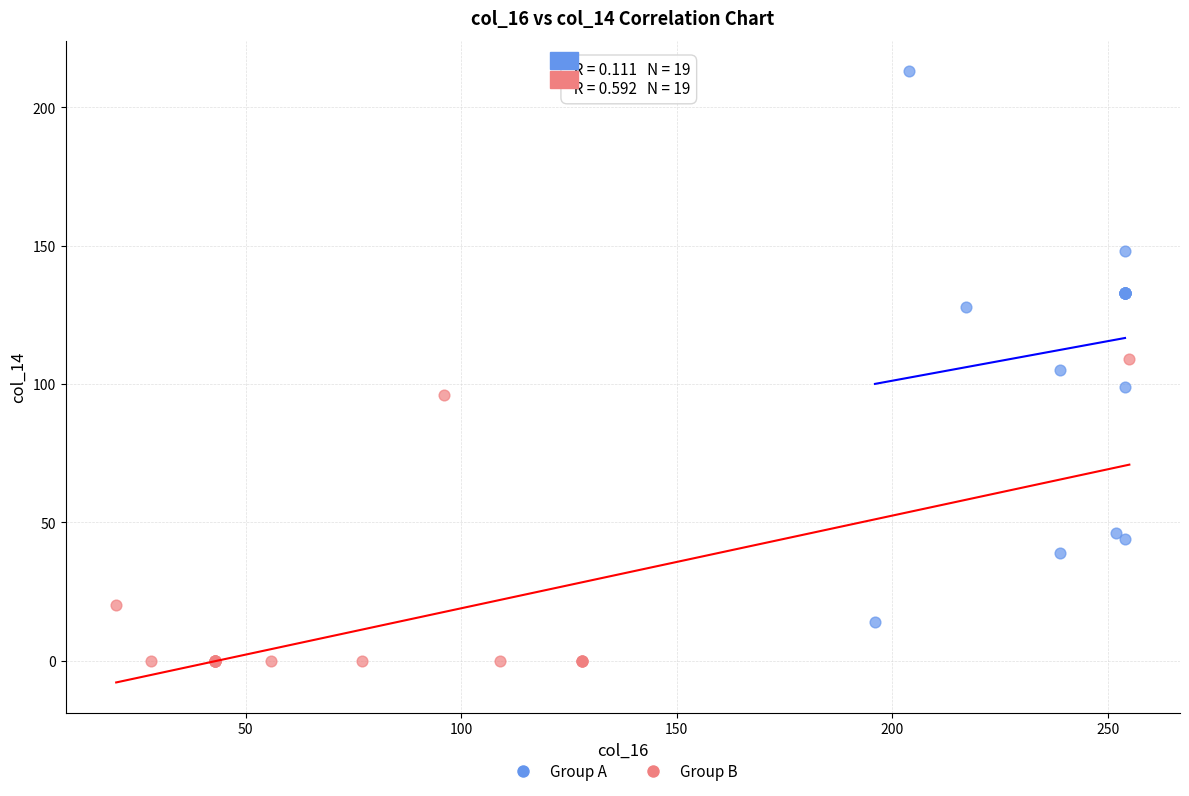

Which series reaches the minimum Y coordinate?

Group B